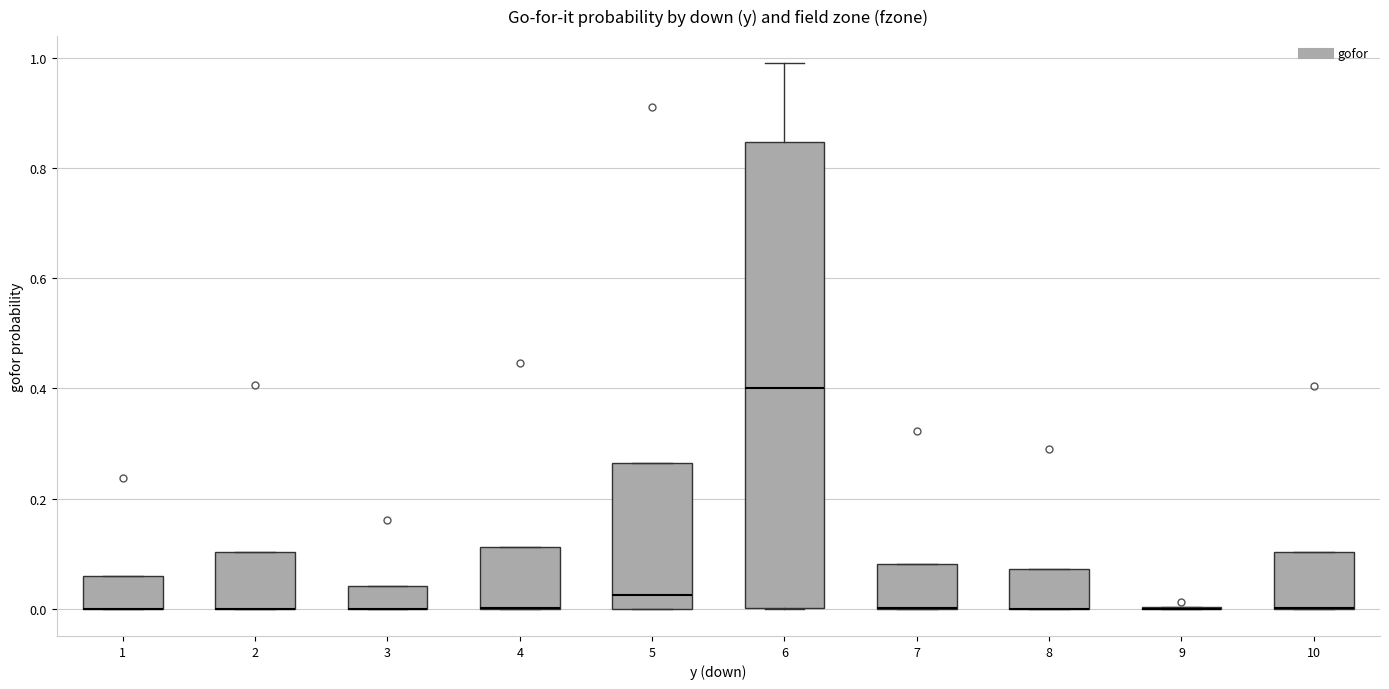

Which box is the tallest, from its lower edge to its upper edge?

6